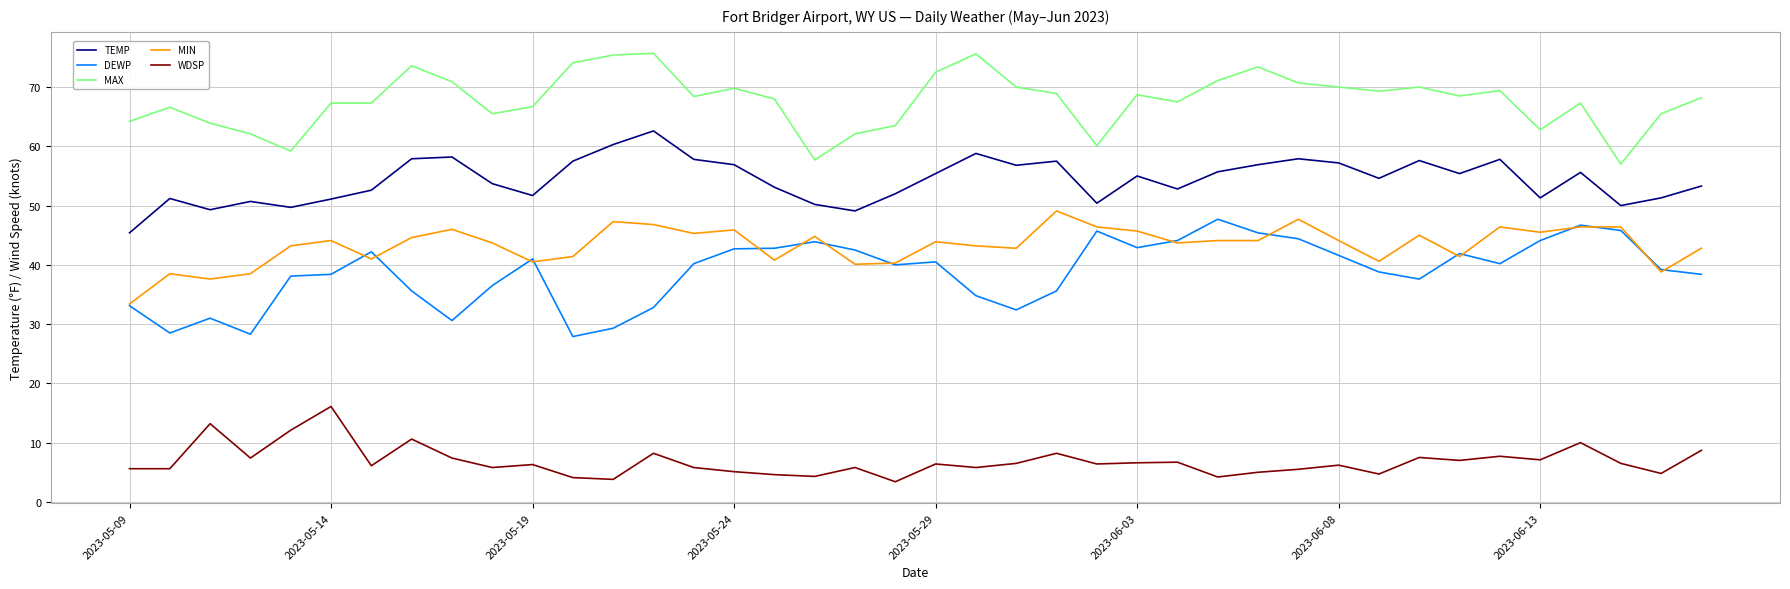

What is the smallest value displayed?

3.4